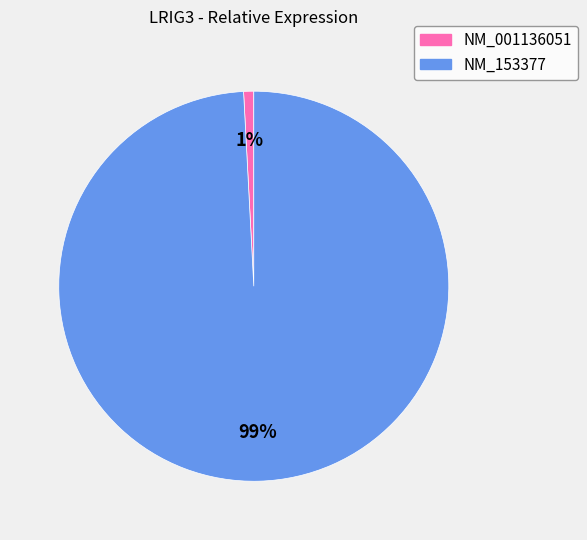

Is there any slice that represents more than half of the pie?

Yes